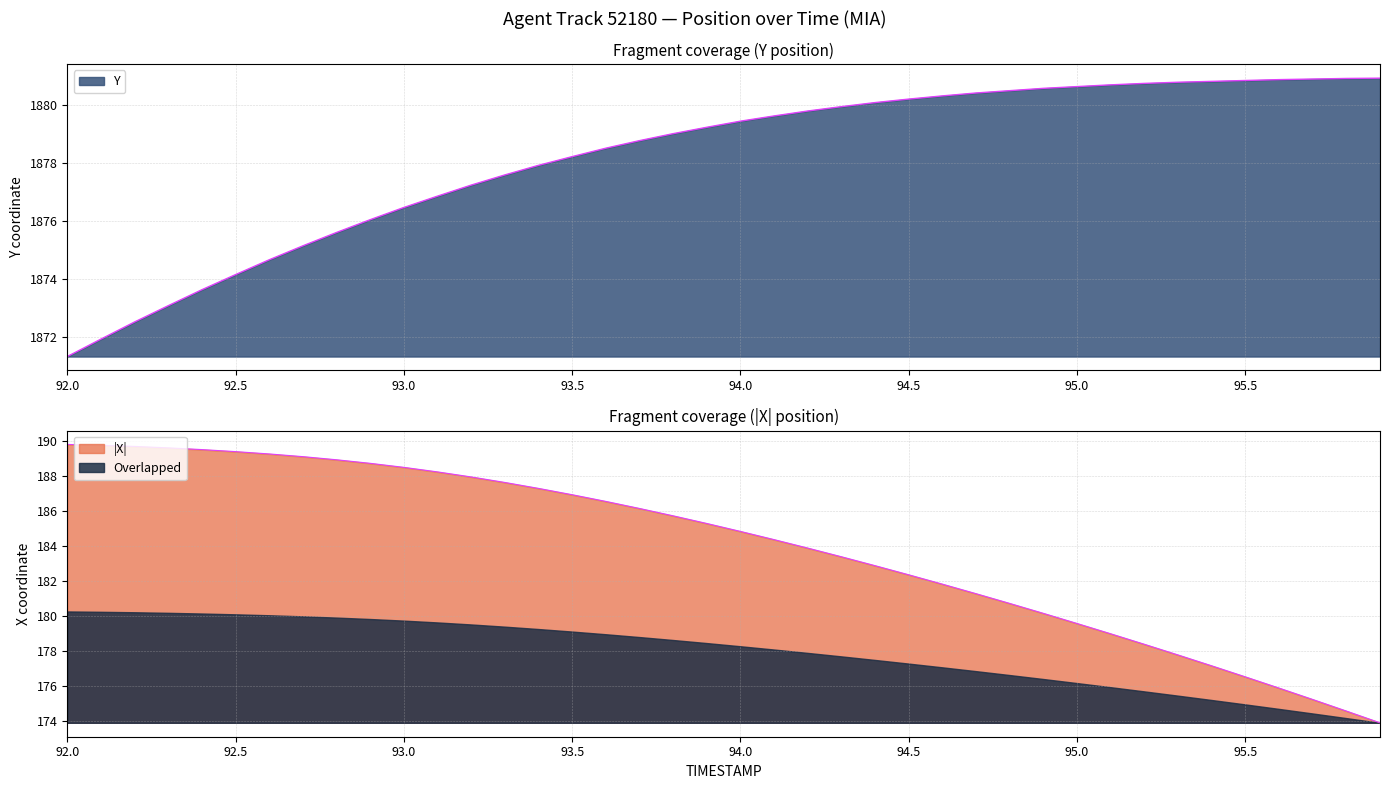

What is the label of the 18th point from the left?

93.7